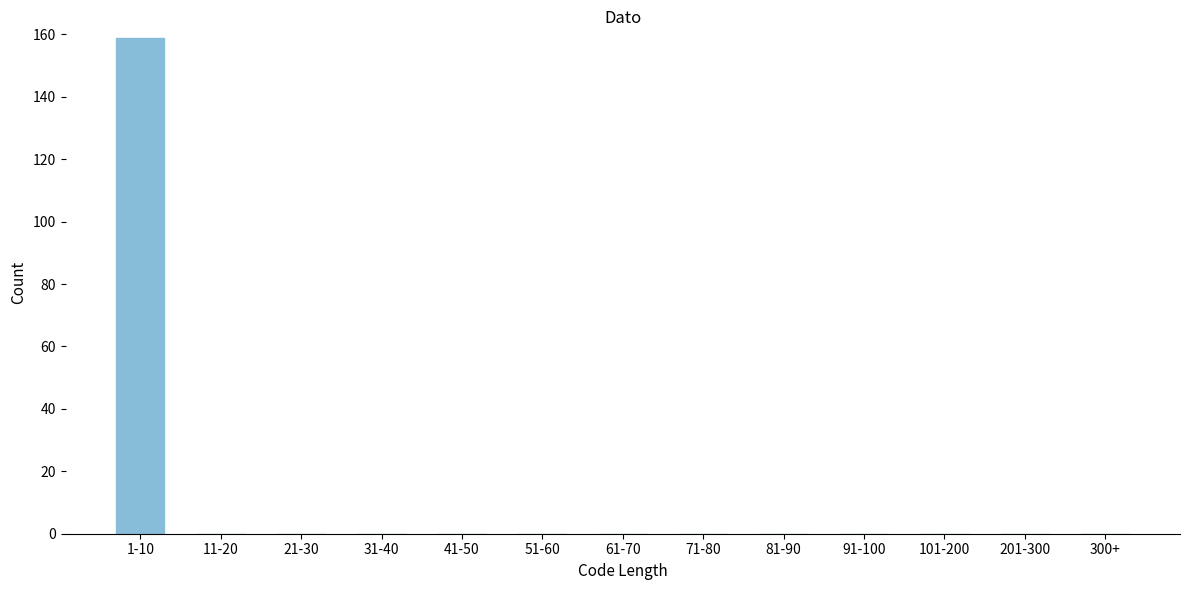

Reading left to right, transcribe all the data shown in this chart.

1-10=159	11-20=0	21-30=0	31-40=0	41-50=0	51-60=0	61-70=0	71-80=0	81-90=0	91-100=0	101-200=0	201-300=0	300+=0